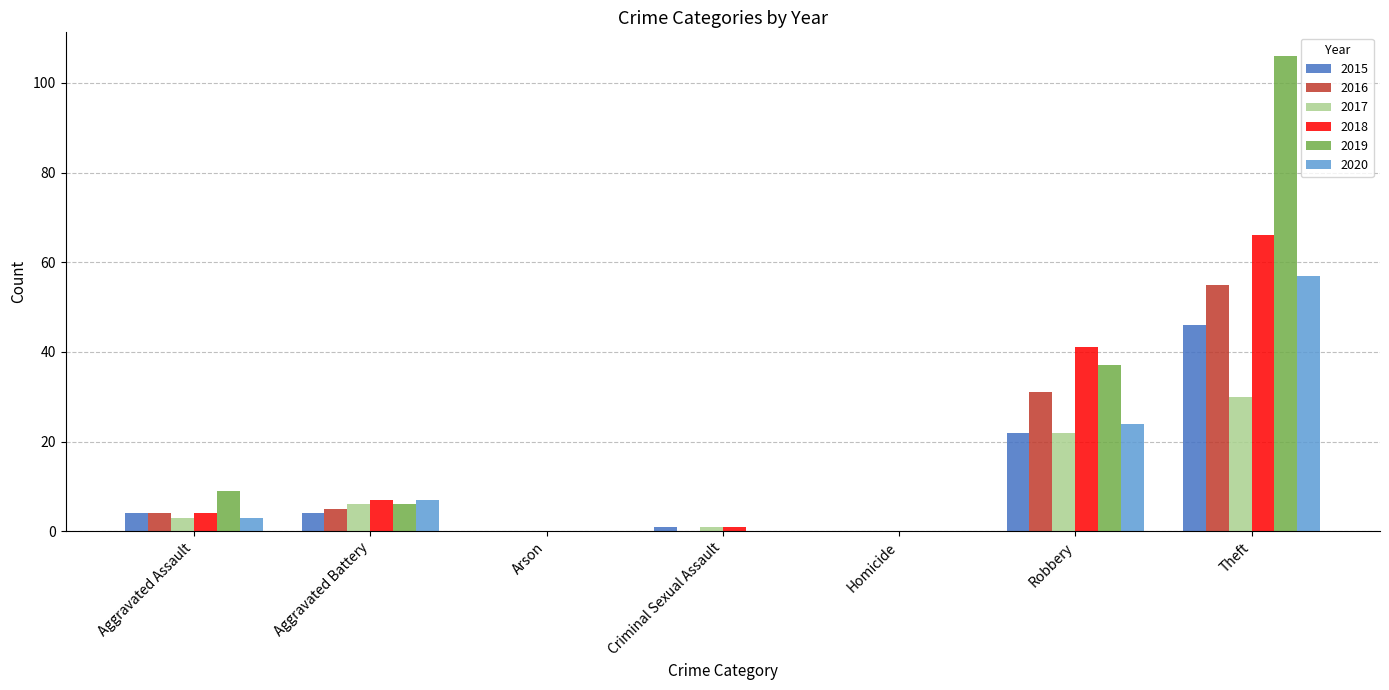

Between Robbery and Theft, which series saw the biggest shift?

2019